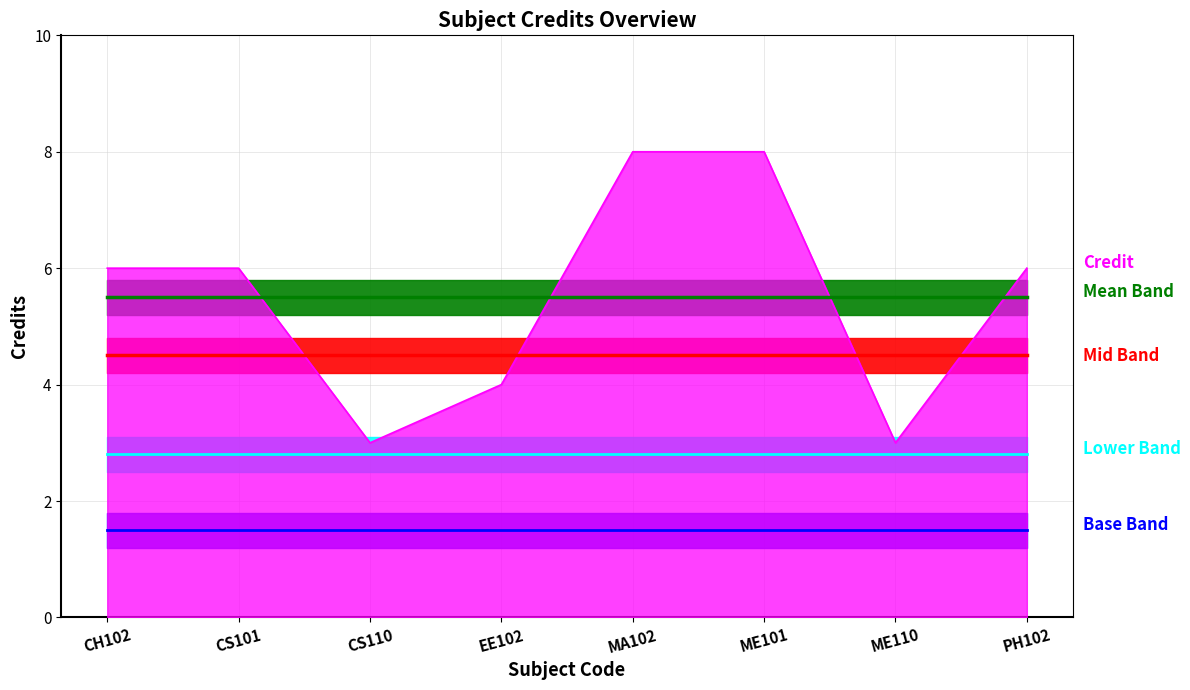

True or false: there are more than 1 points higher than both neighbors.

False